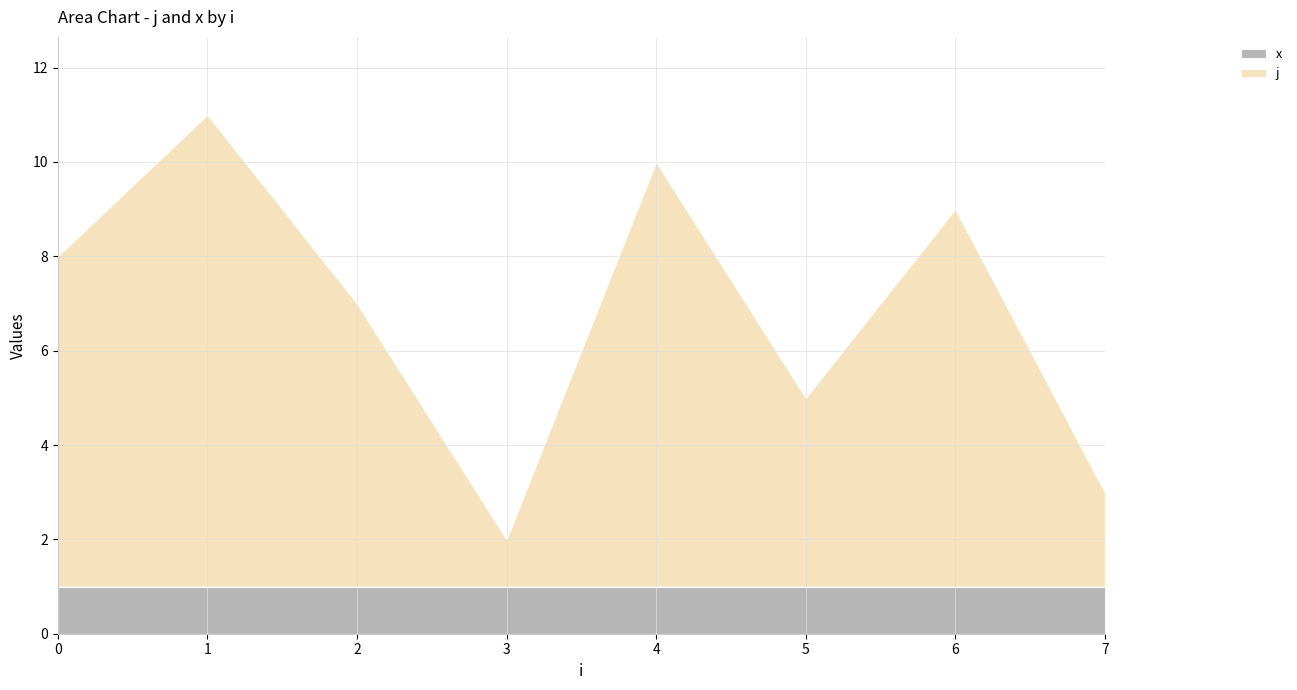

At which category does the chart reach its minimum across all series?

3